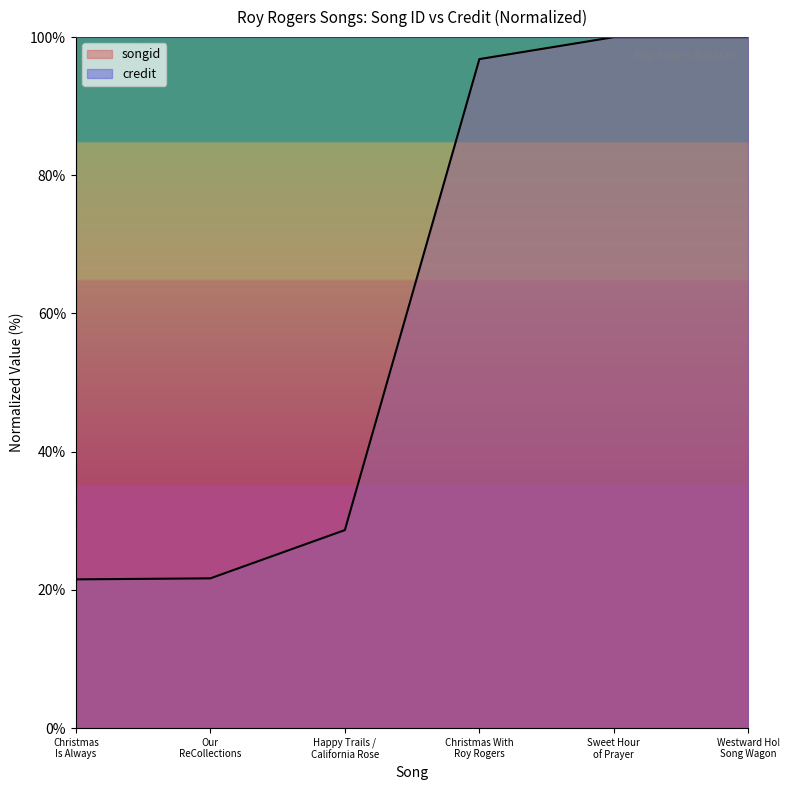

Which category has the lowest value across all series?

Christmas Is Always